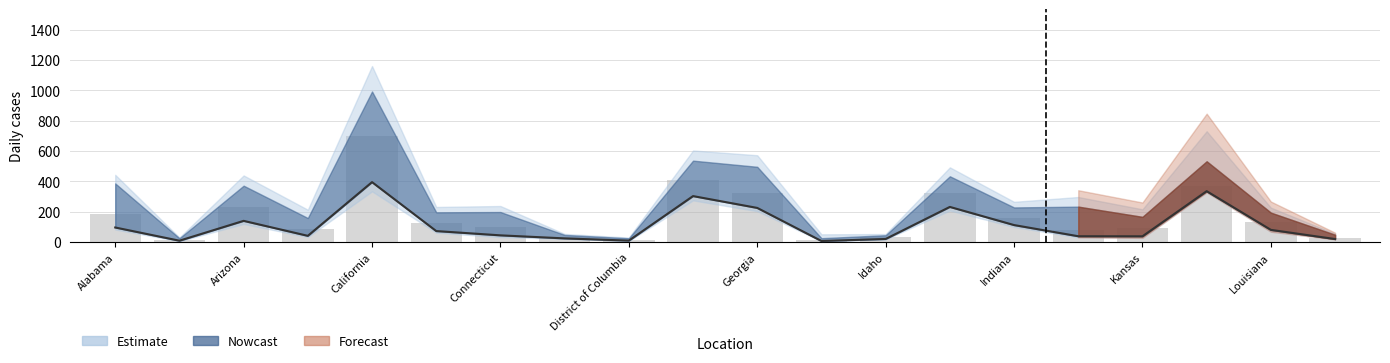

Between Illinois and Louisiana, which is larger?

Illinois